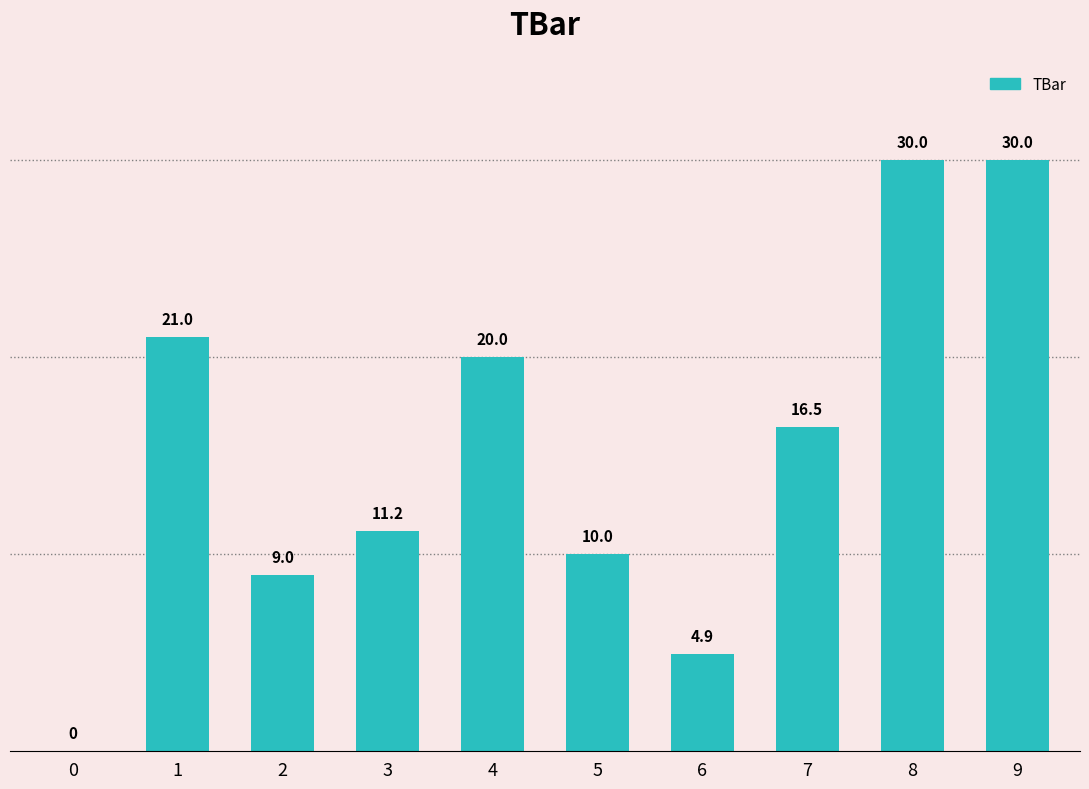

At which label does the data first exceed 16?

1